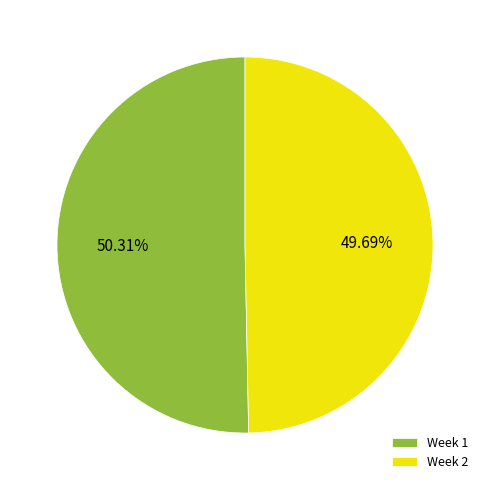

To the nearest percent, what is the difference between the Week 1 and Week 2 slice percentages?

1%